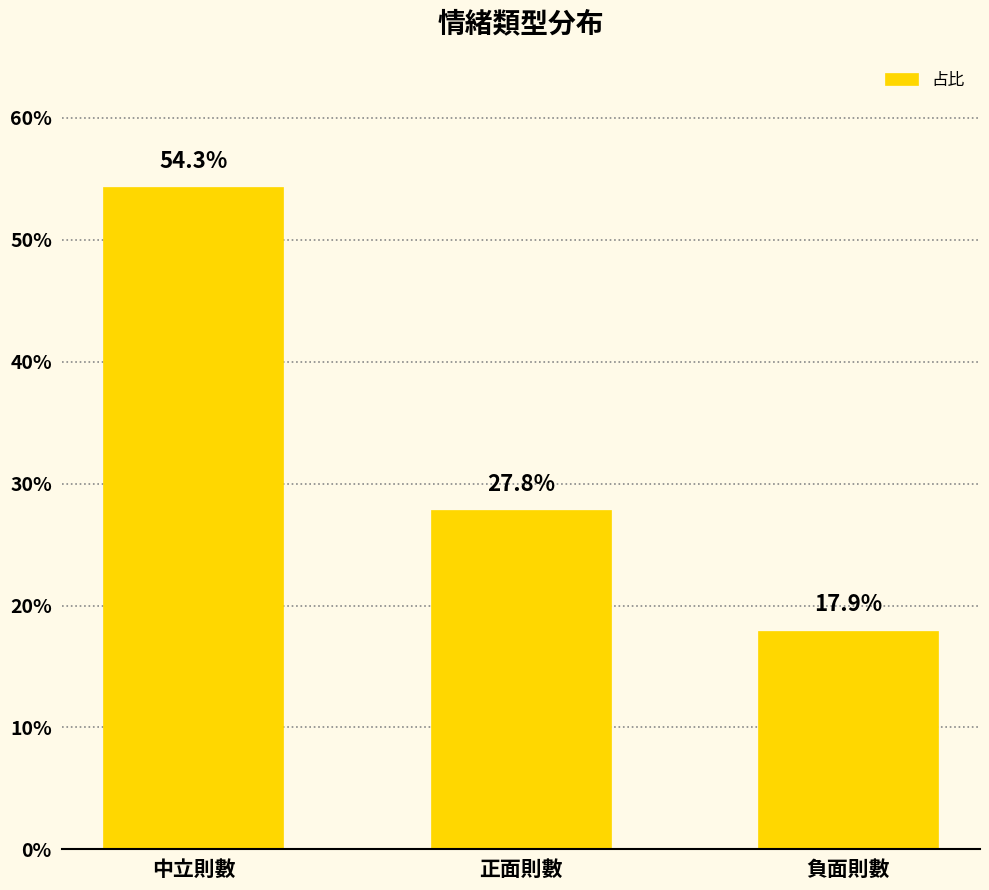

True or false: the data shows 0.2 at 正面則數.

False